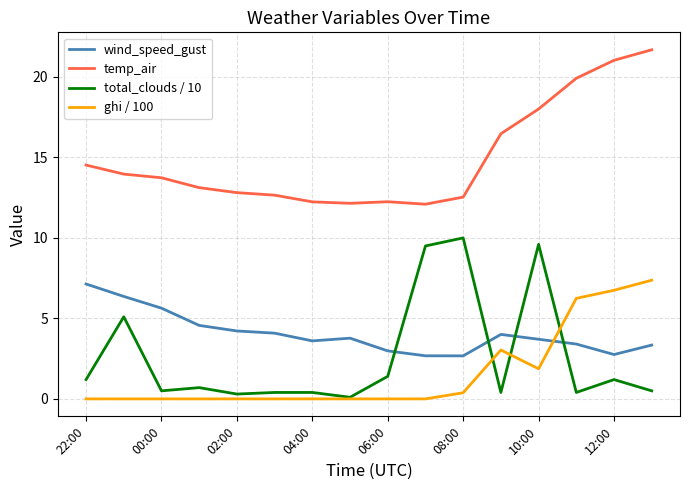

What is the maximum value for temp_air?

21.7